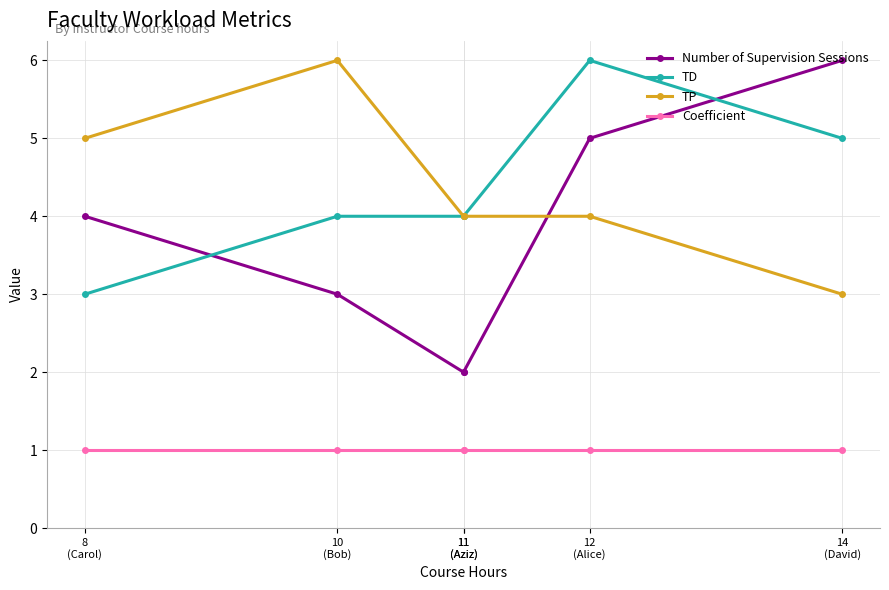

What is the difference between the Number of Supervision Sessions values at 11
(Aziz) and 12
(Alice)?

3